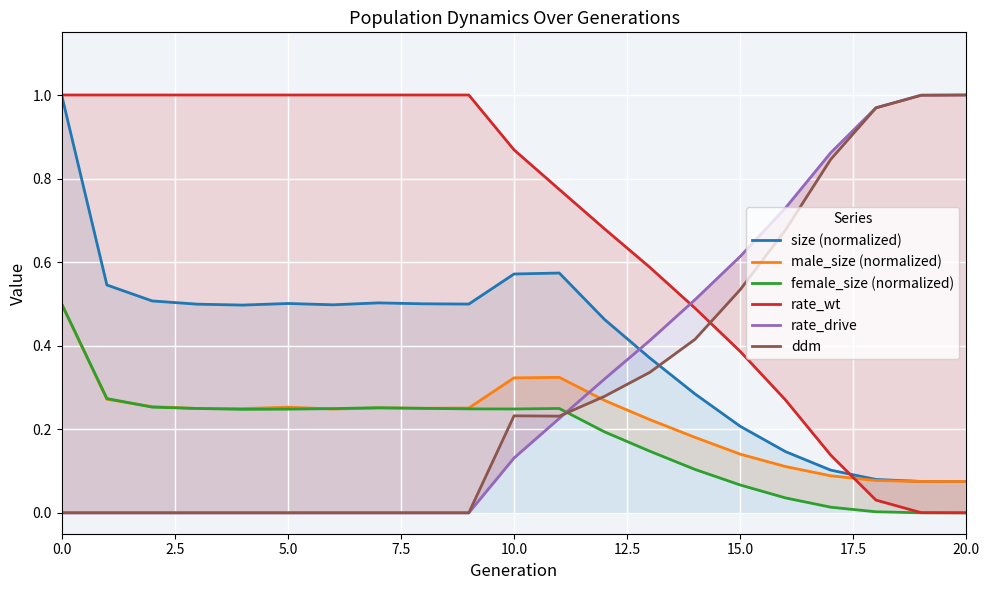

List the series in order of their peak value, highest first.

size (normalized), rate_wt, rate_drive, ddm, female_size (normalized), male_size (normalized)